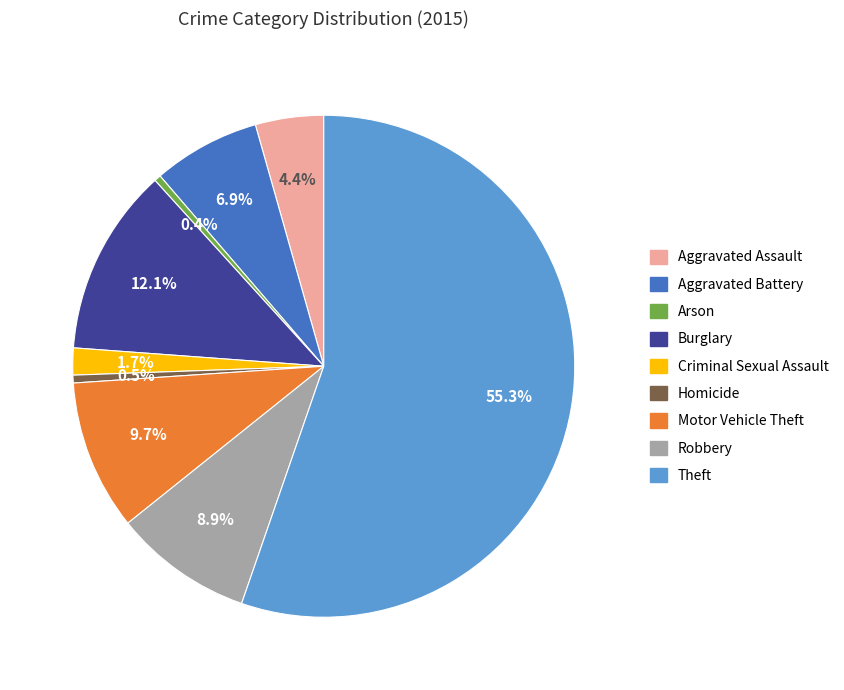

Is it true that Motor Vehicle Theft is 1% of the pie?

False